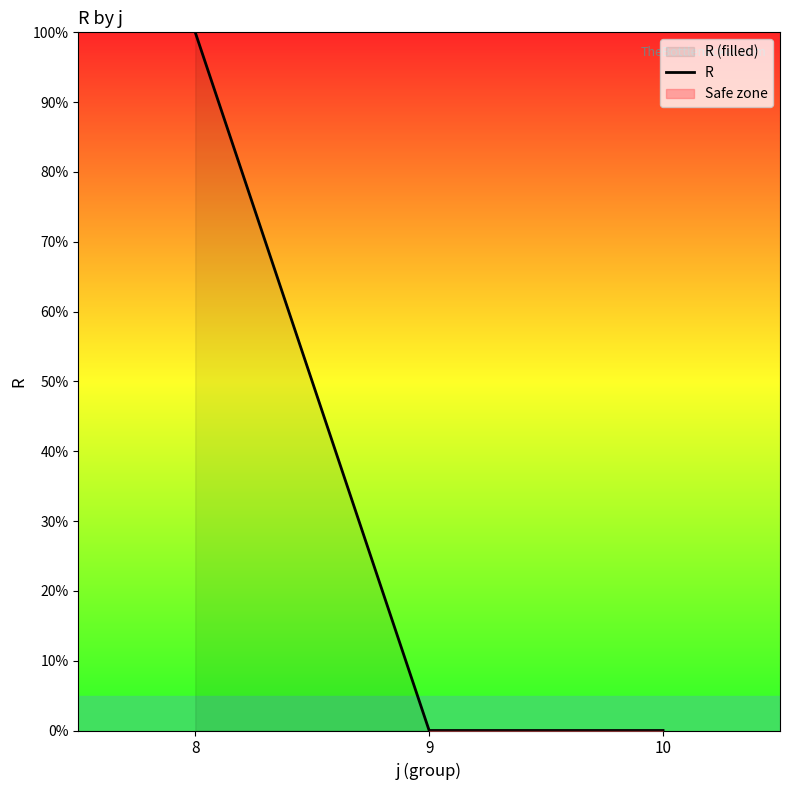

List the labels in order of value, smallest first.

9, 10, 8